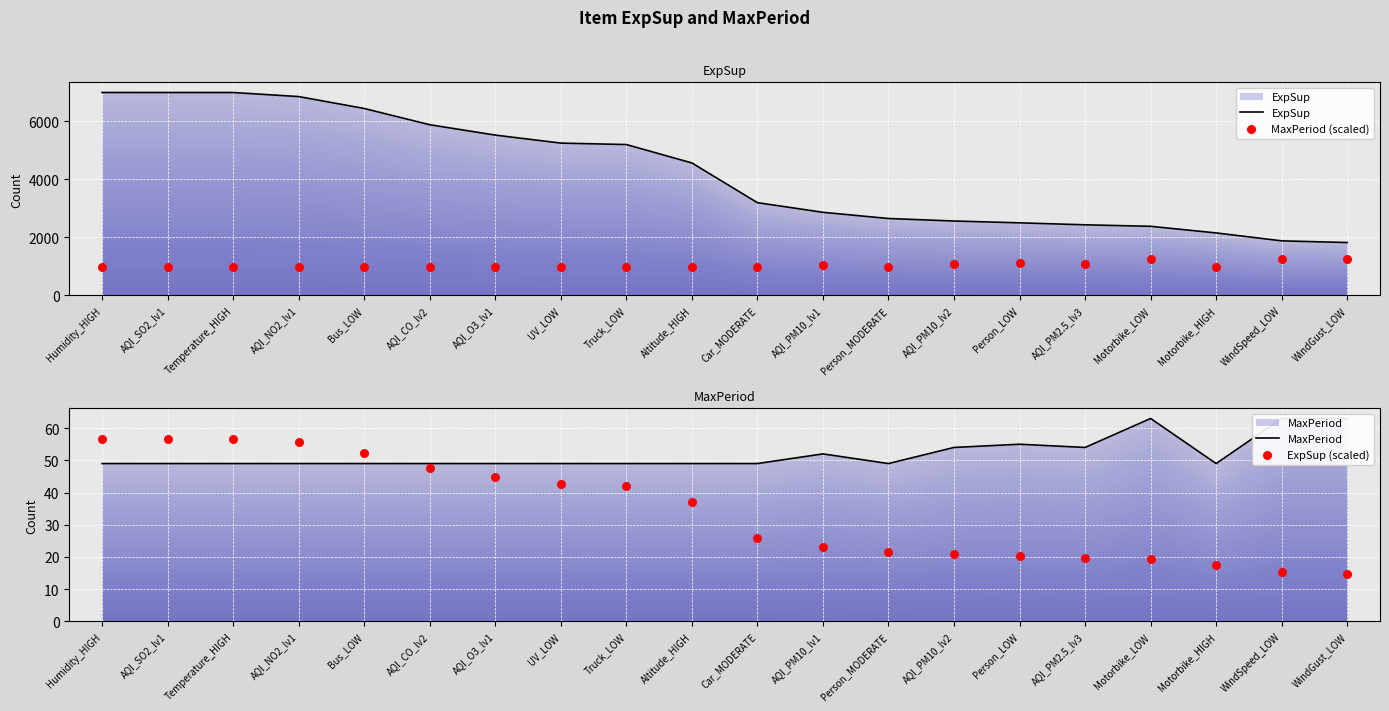

At which category is the sum across all series the highest?

Humidity_HIGH